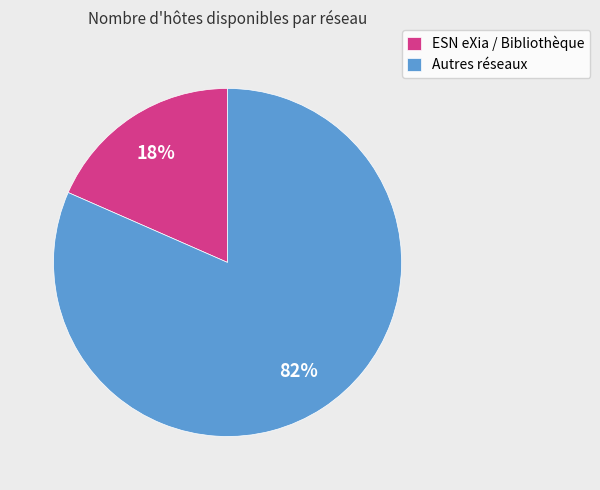

Combined, do ESN eXia / Bibliothèque and Autres réseaux account for over 50%?

Yes